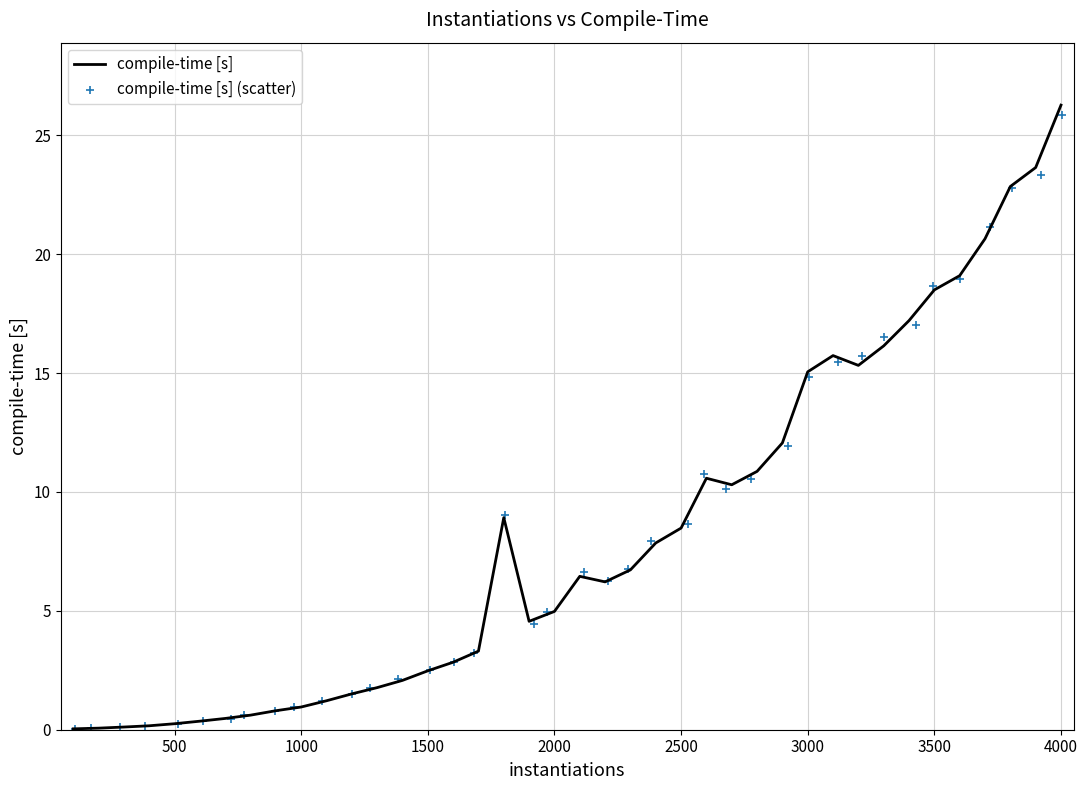

Which series contains the highest Y value?

compile-time [s]